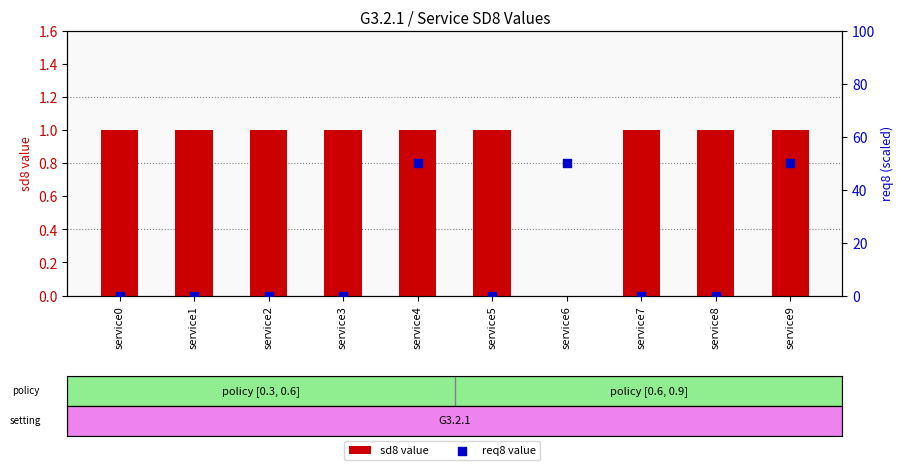

Which series contains the lowest Y value?

sd8 value